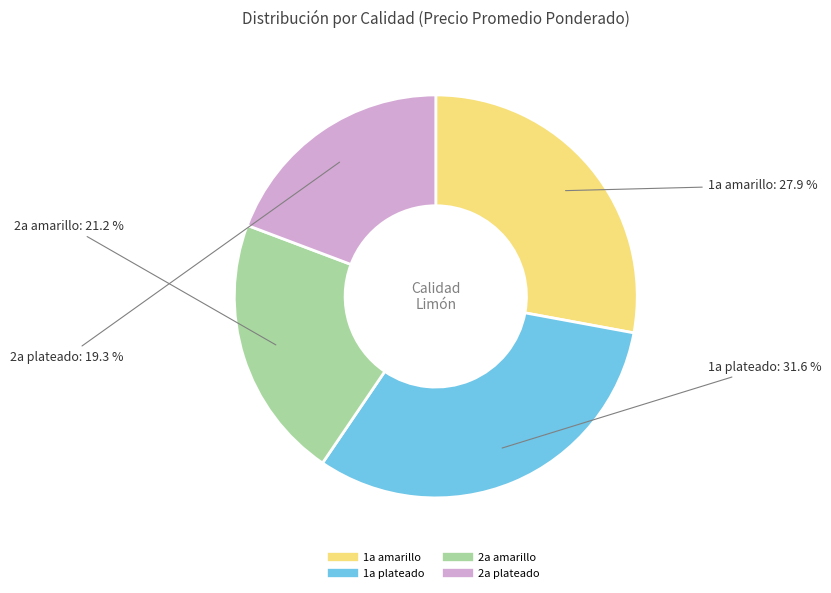

What percentage is the 1a plateado slice, to the nearest percent?

32%